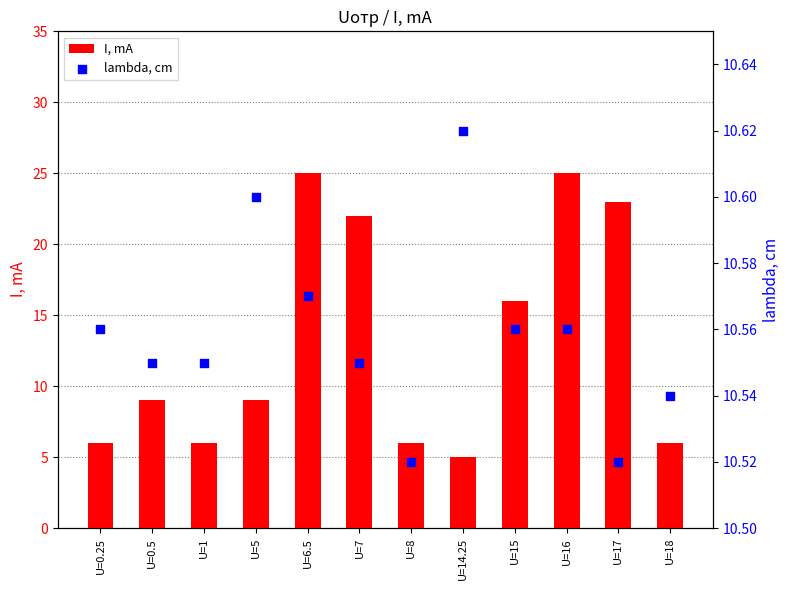

Which series has the largest Y range (max minus min)?

I, mA